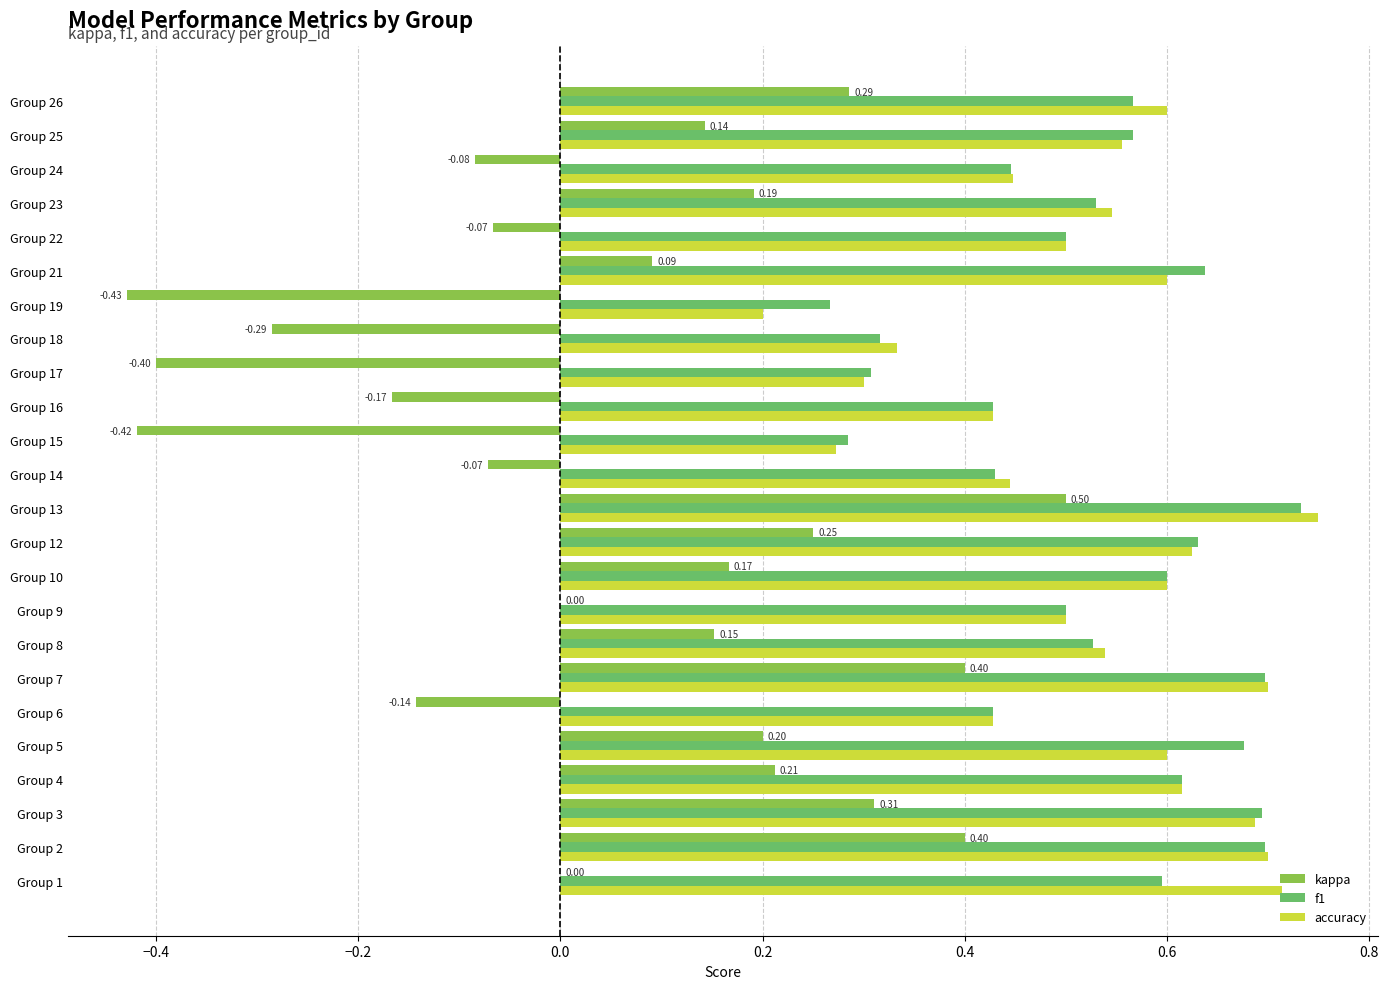

Which series changed the most between Group 3 and Group 9?

kappa